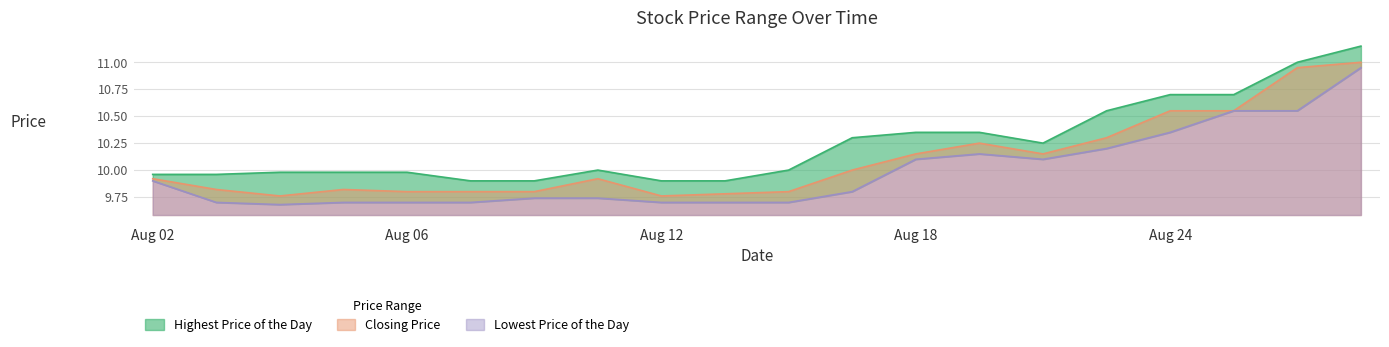

What is the spread (max minus min) of values at 20210827?

0.2